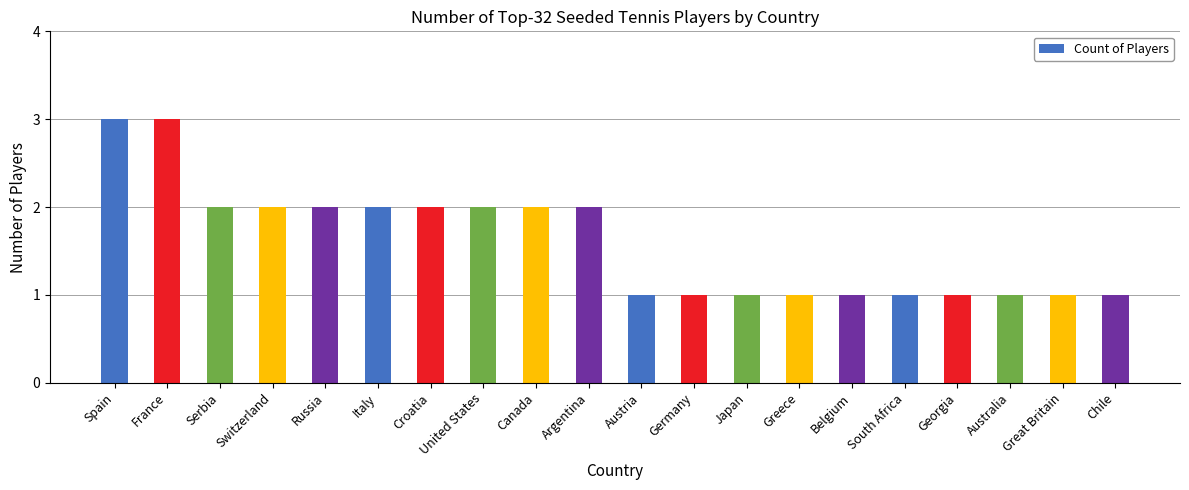

True or false: the data shows 1 at Belgium.

True